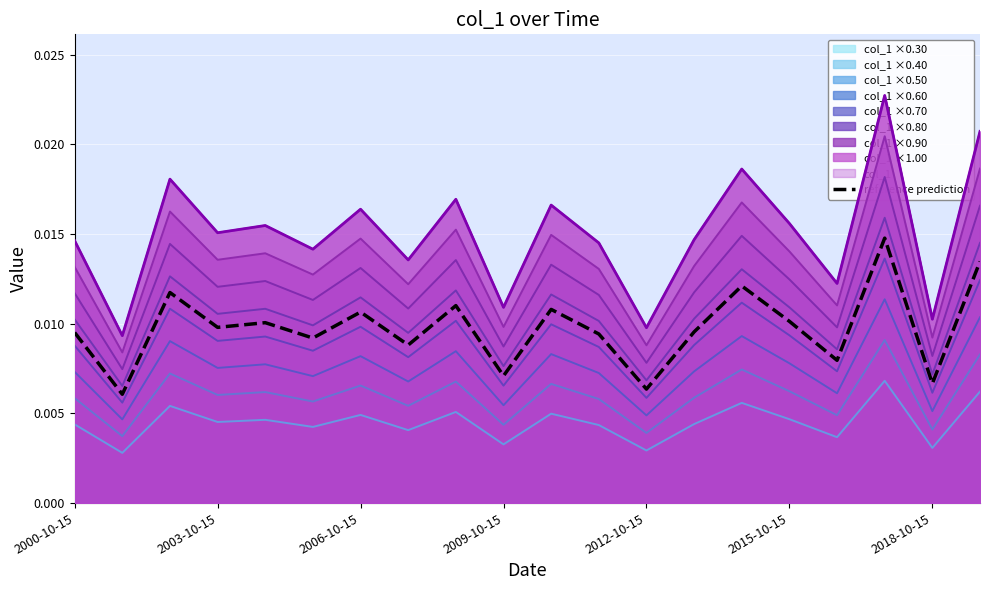

True or false: col_1 ×0.40 and reference prediction intersect in this chart.

False